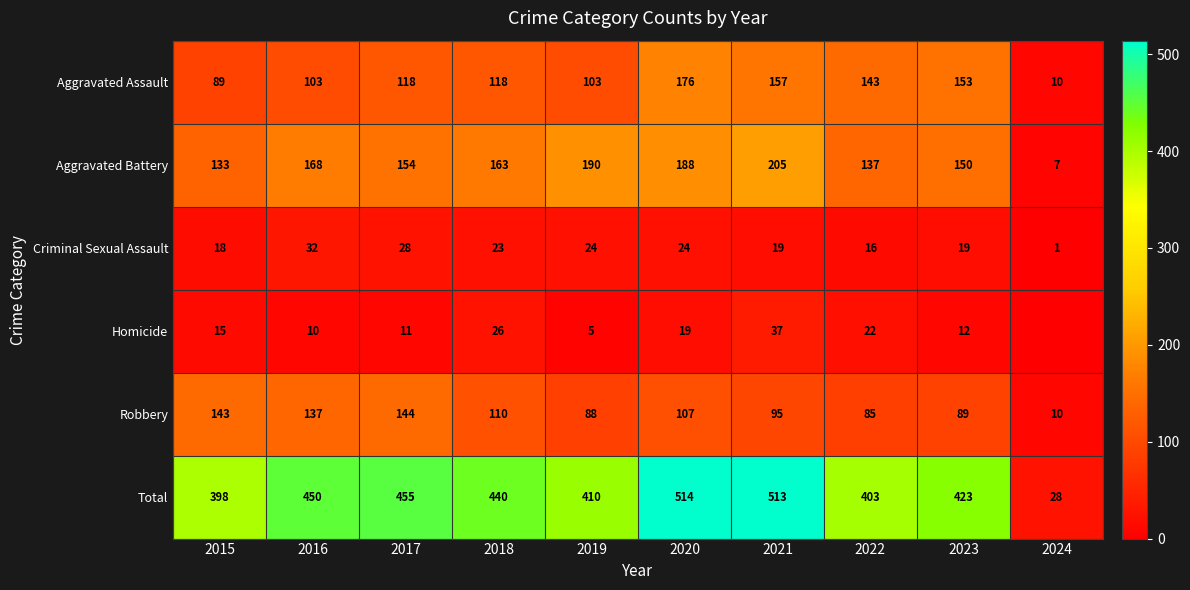

Read the Aggravated Assault value at 2020.

176